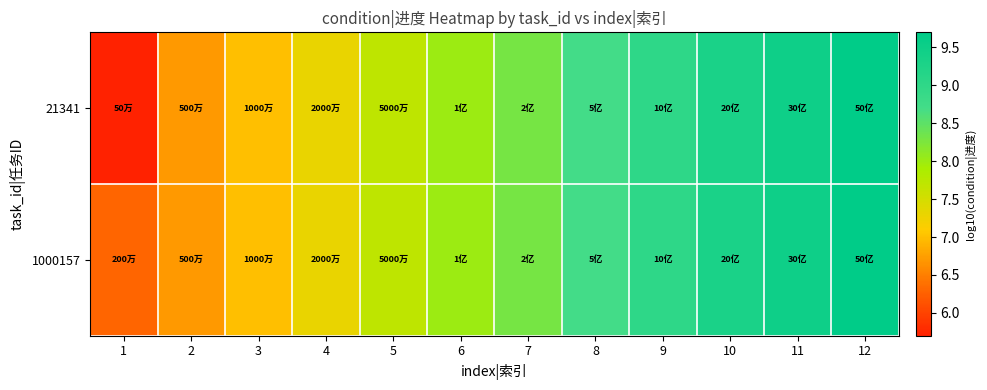

Reading left to right, extract all data points from this chart.

21341: 1=5.7	2=6.7	3=7.0	4=7.3	5=7.7	6=8.0	7=8.3	8=8.7	9=9.0	10=9.3	11=9.5	12=9.7
1000157: 1=6.3	2=6.7	3=7.0	4=7.3	5=7.7	6=8.0	7=8.3	8=8.7	9=9.0	10=9.3	11=9.5	12=9.7